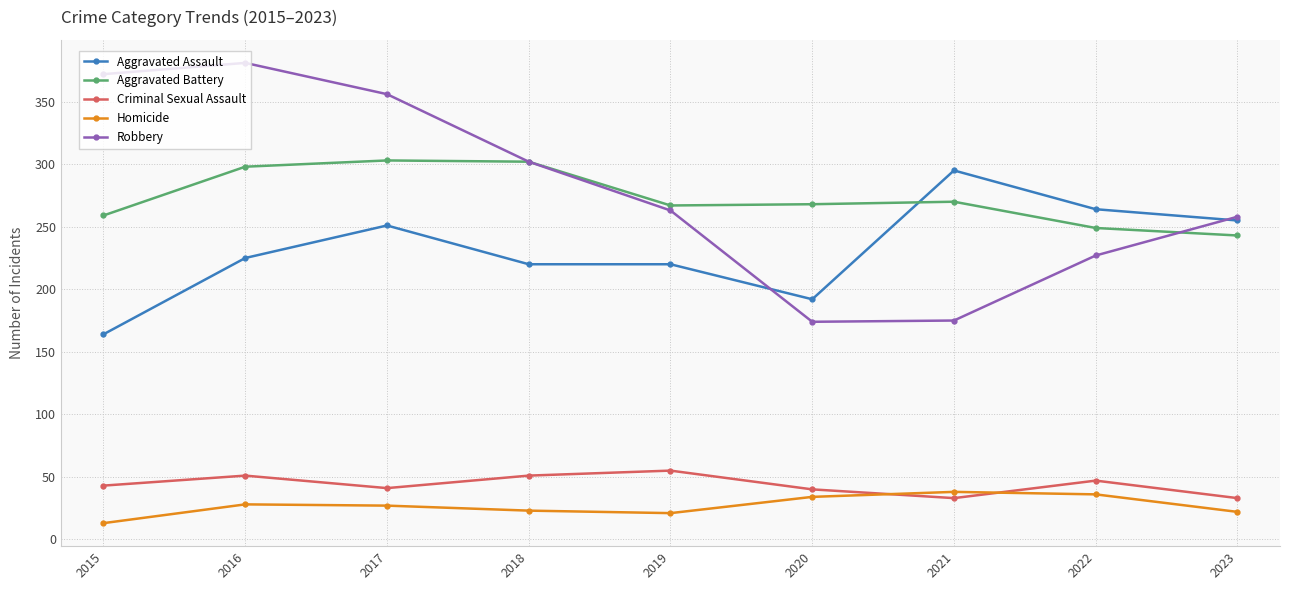

Rank the series at 2017 from highest to lowest value.

Robbery, Aggravated Battery, Aggravated Assault, Criminal Sexual Assault, Homicide